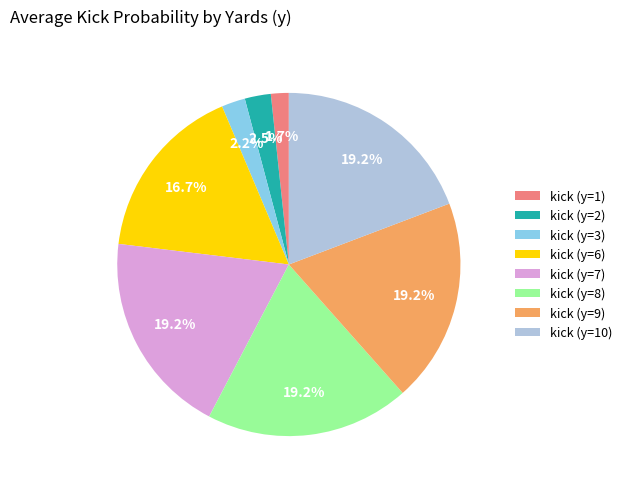

Is there a majority slice in this chart?

No